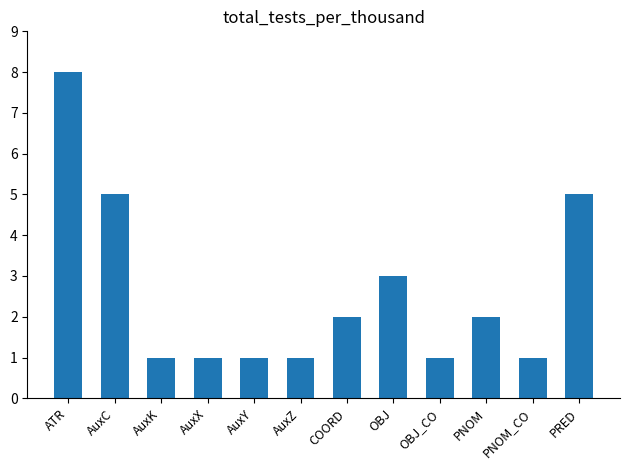

What is the value of the 9th bar from the left?

1